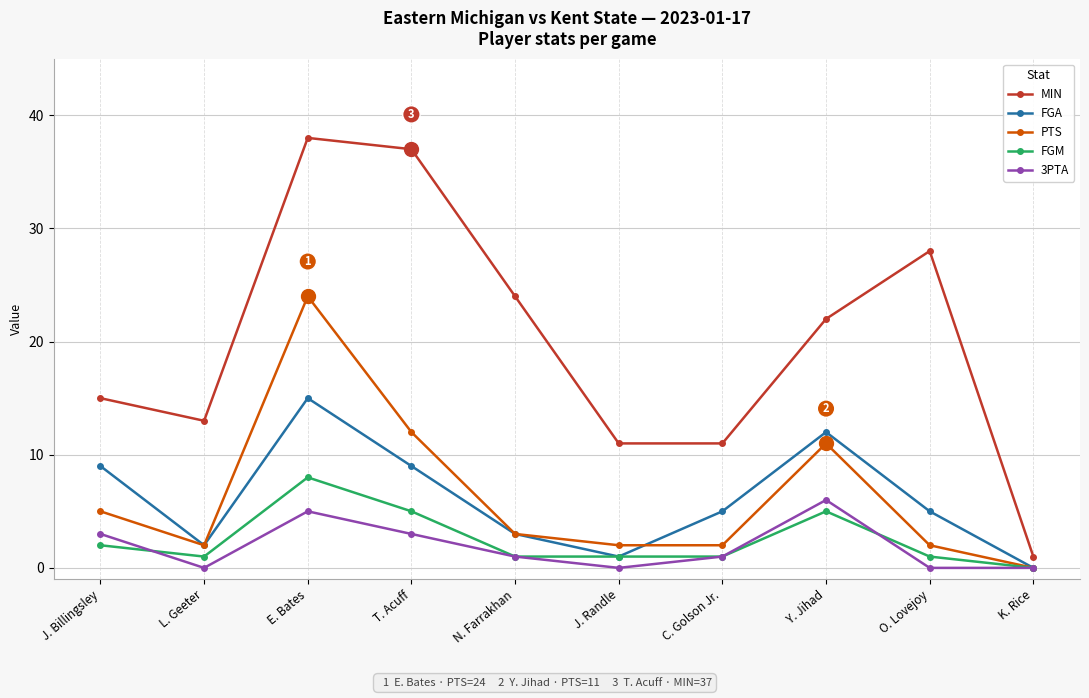

What is the maximum value shown in the chart?

38